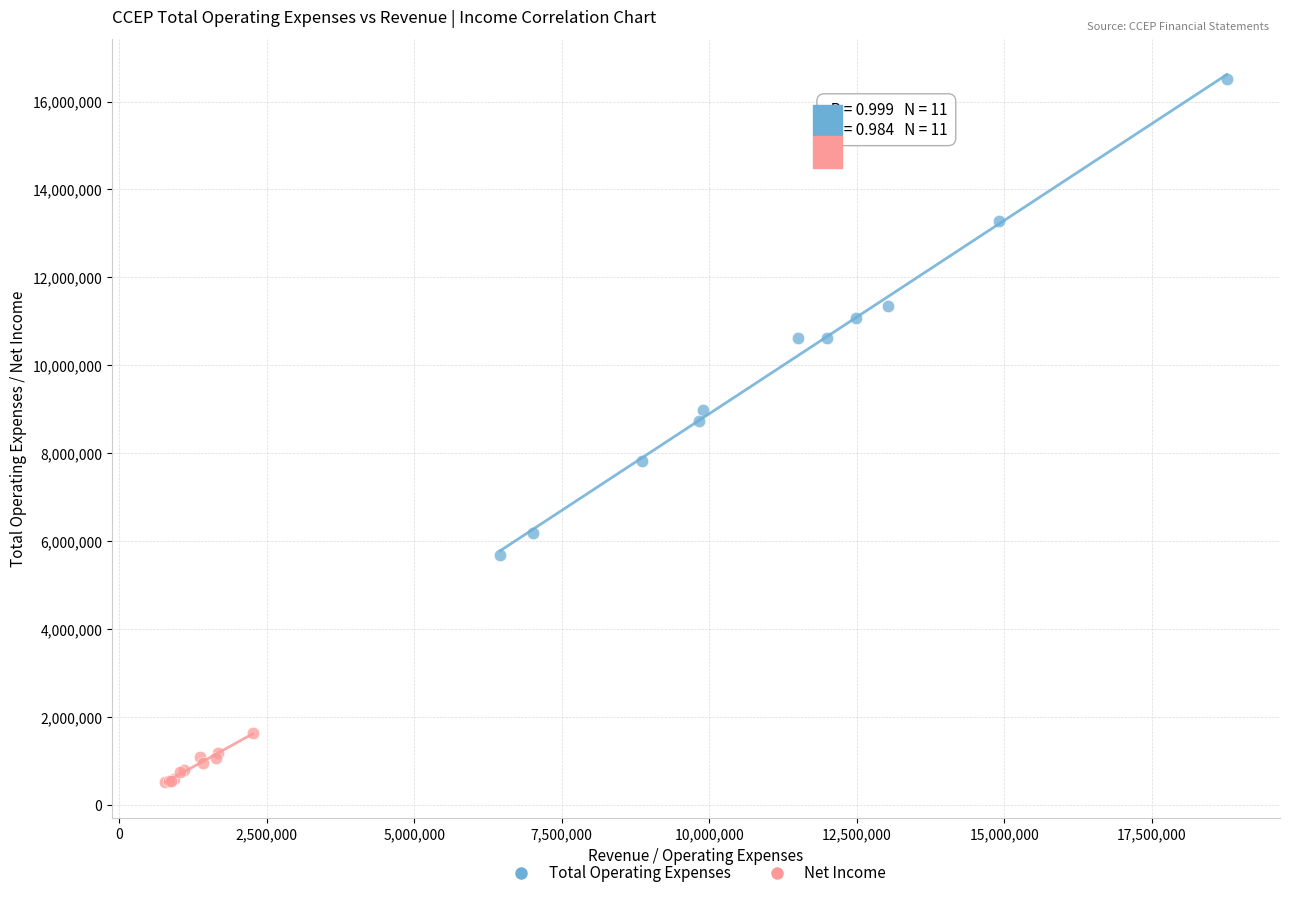

Which series contains the highest Y value?

Total Operating Expenses